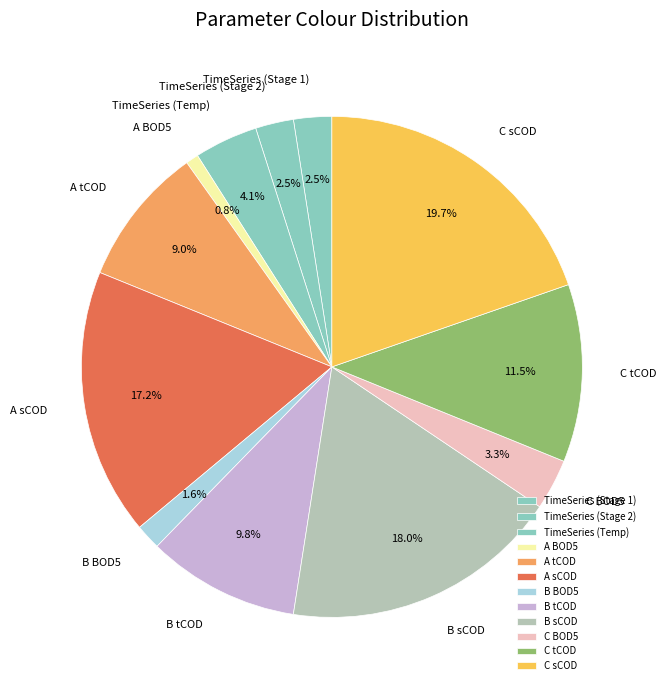

Is C BOD5 the majority of the pie?

No